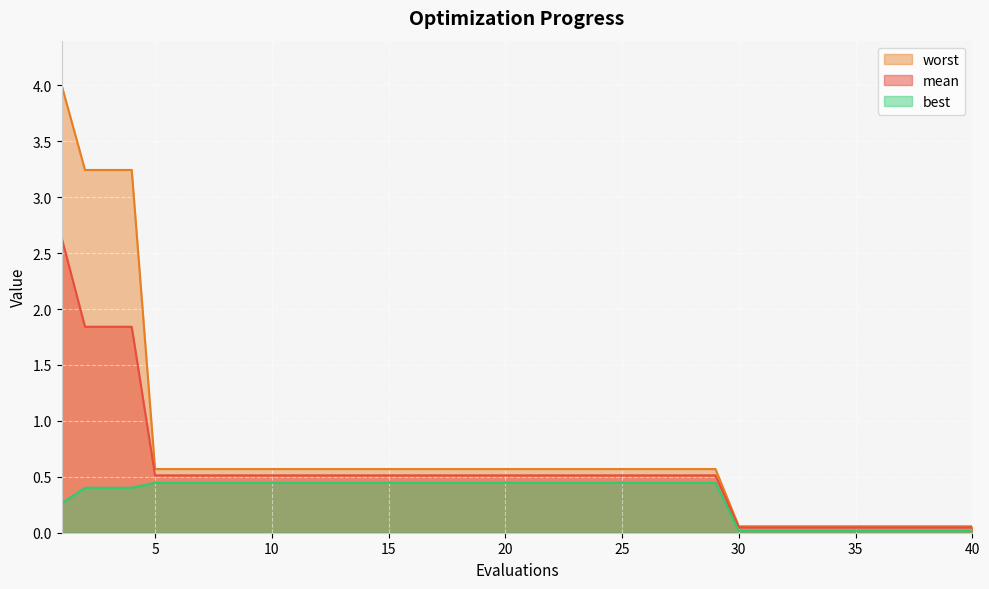

At which category is the sum across all series the highest?

1